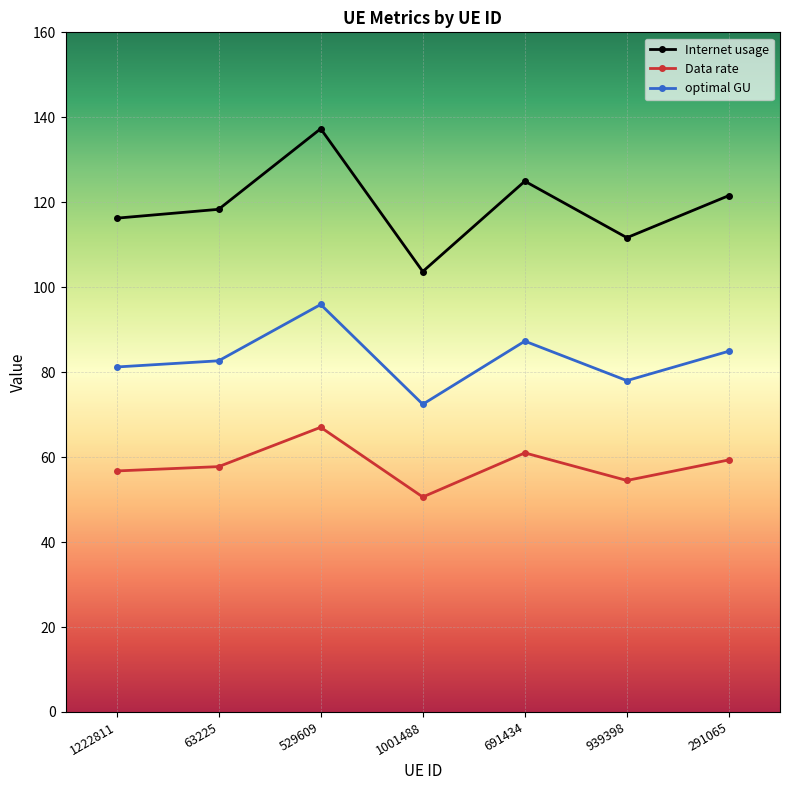

True or false: Data rate has more than 2 points higher than both neighbors.

False